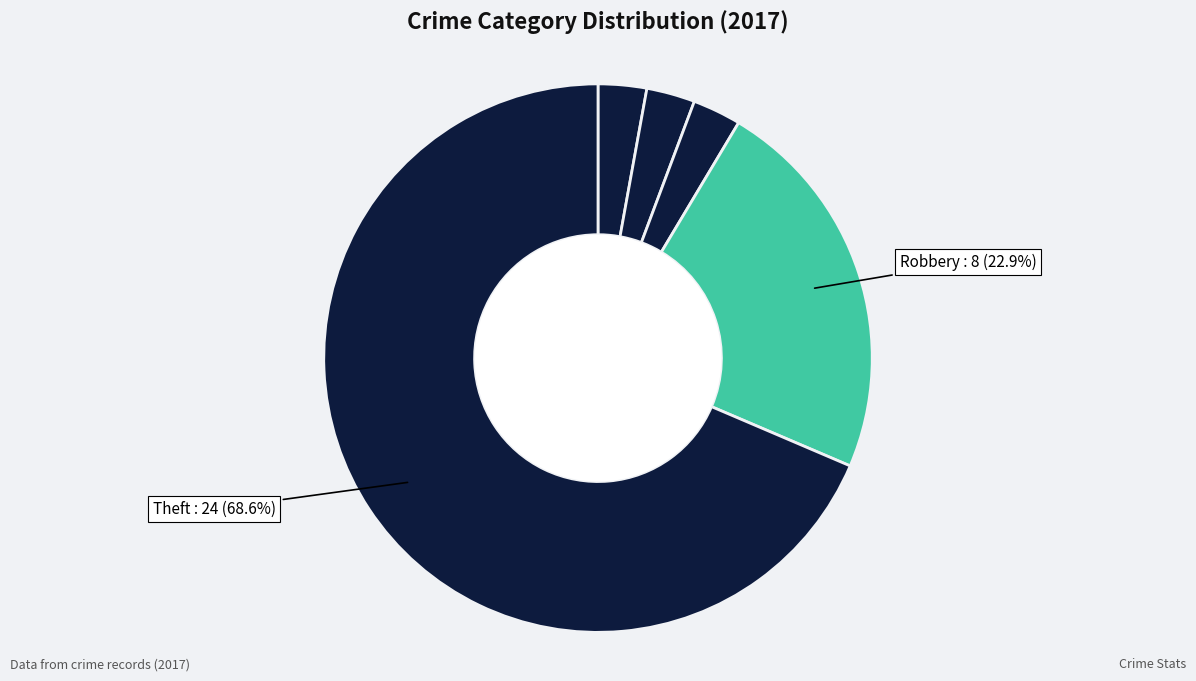

Which slice is the largest?

Theft